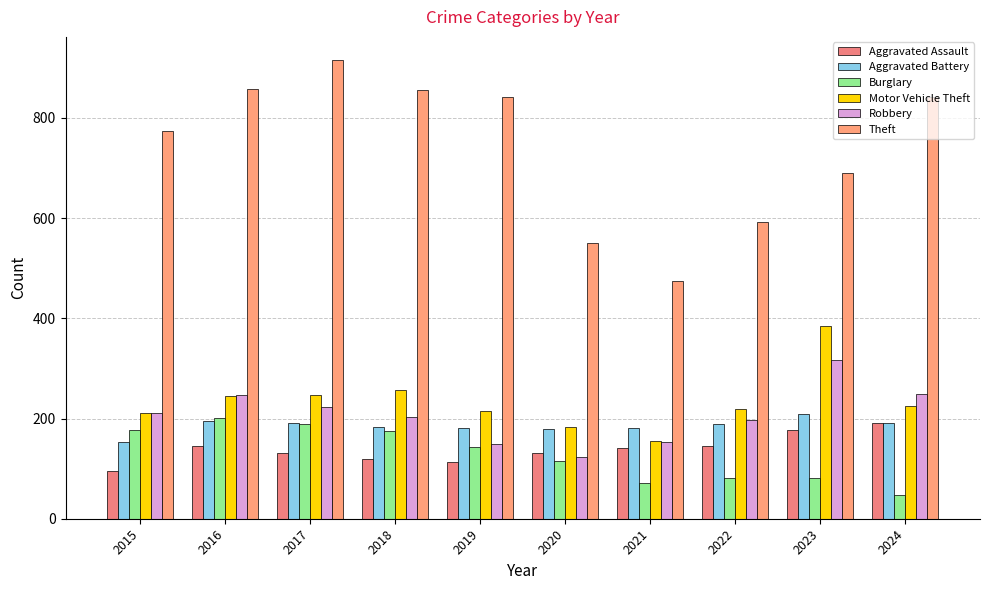

At which category does the chart reach its peak across all series?

2017